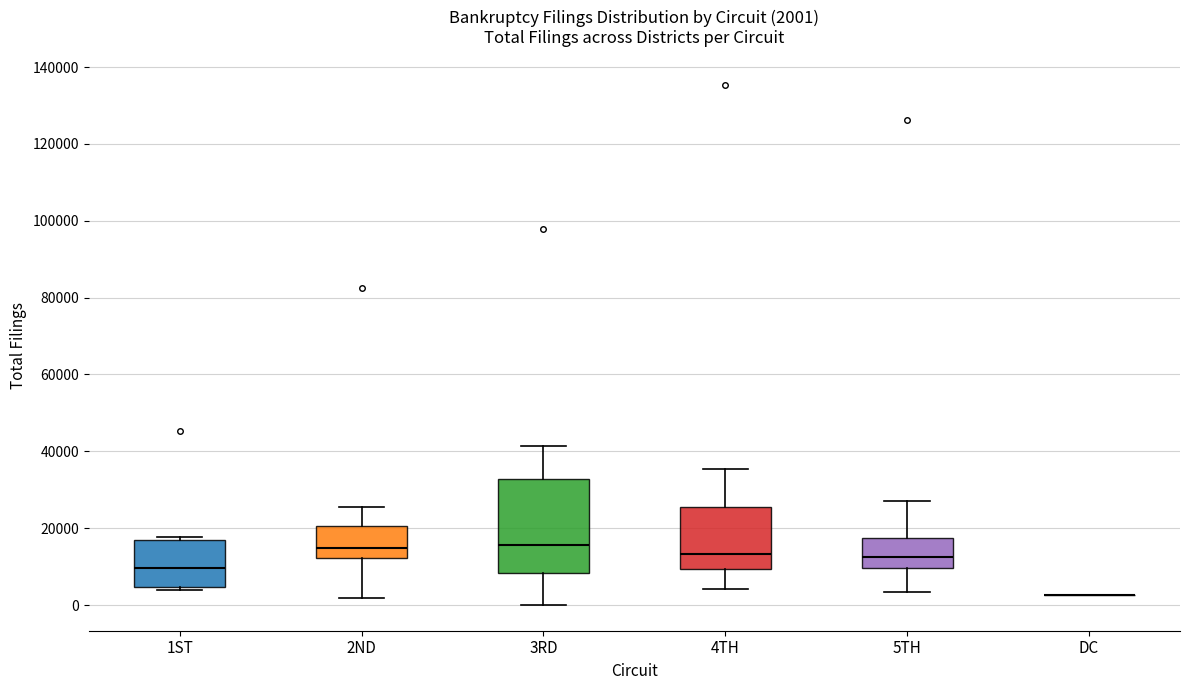

Comparing the boxes themselves (not the whiskers), which one is the tallest?

3RD